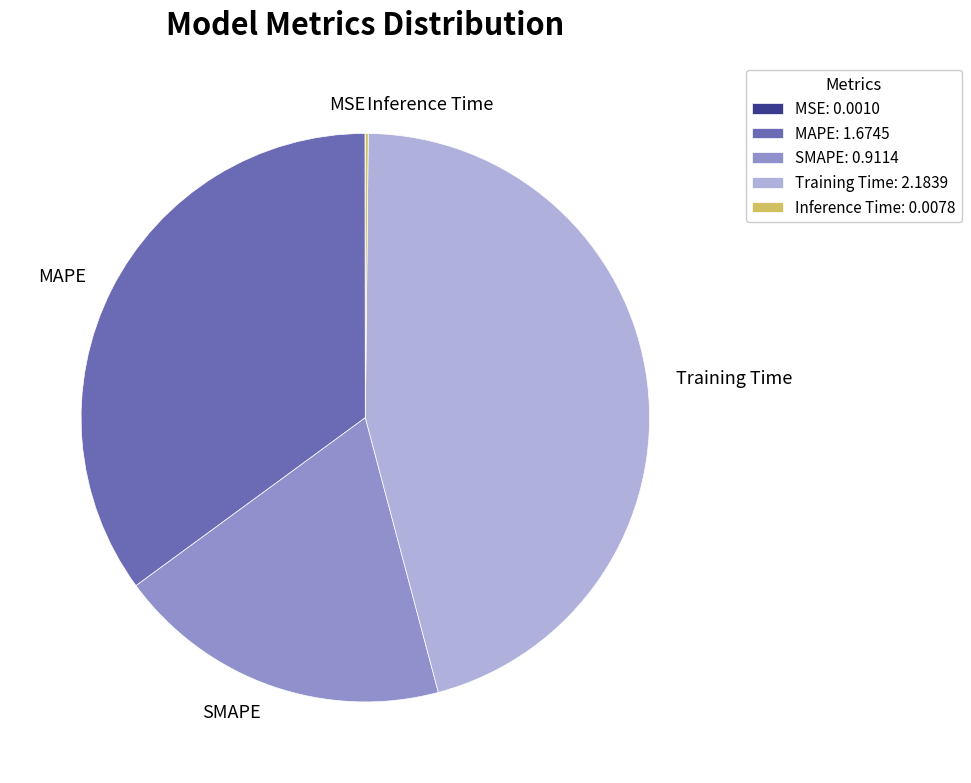

Is it true that MAPE is 35% of the pie?

True